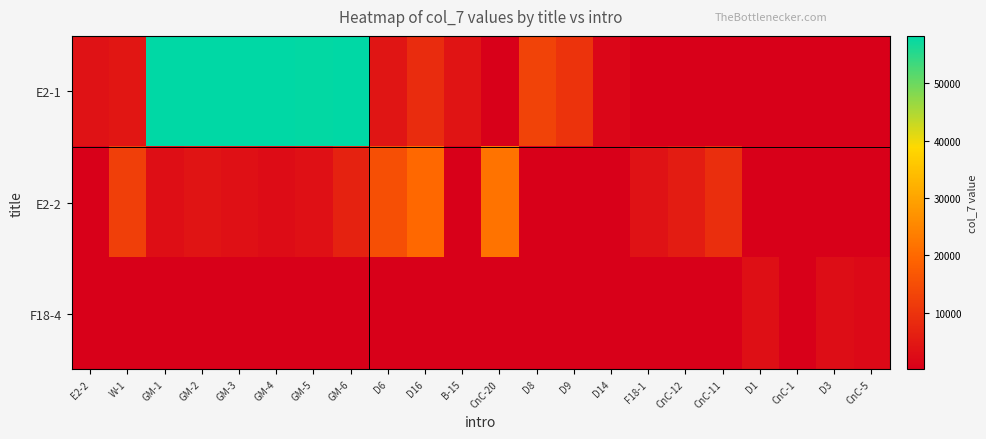

What is the minimum value for E2-1?

100.0